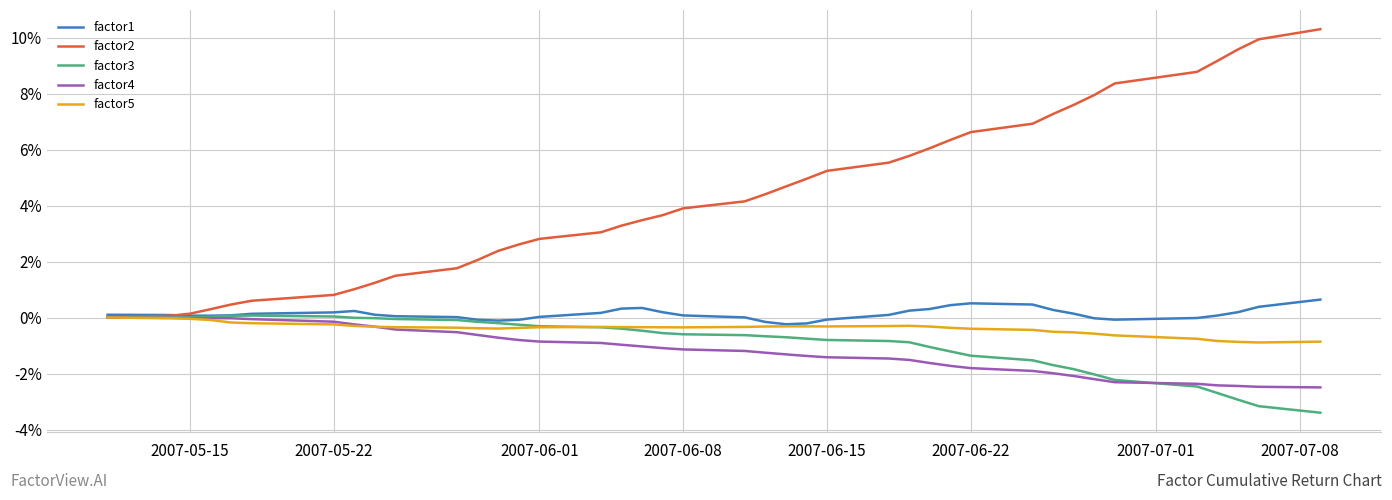

What is the smallest value displayed?

-3.4